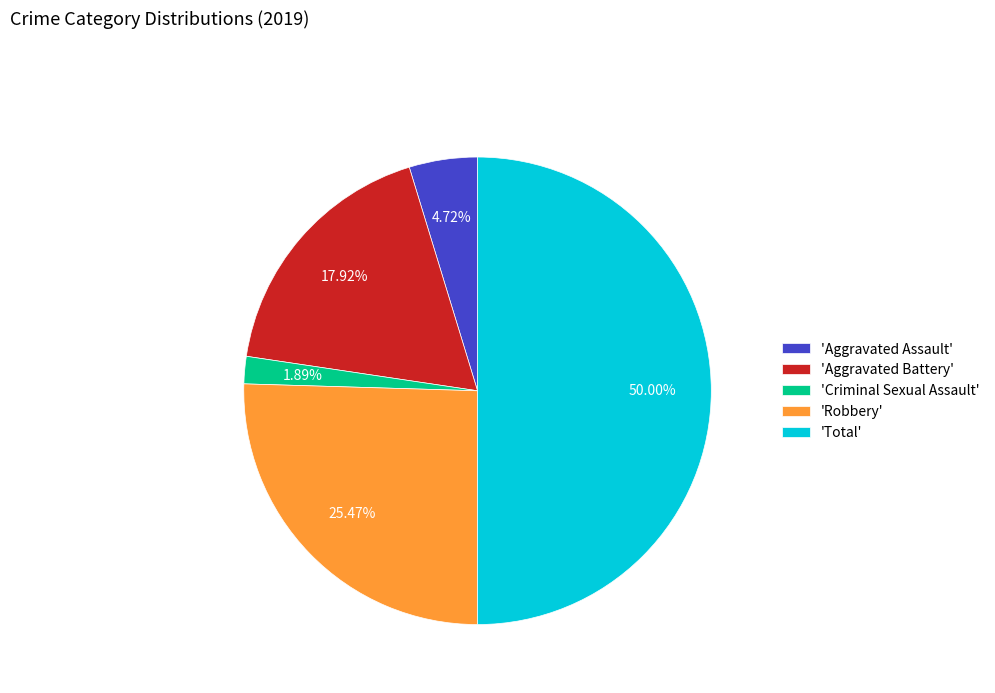

How many slices are in this pie chart?

5